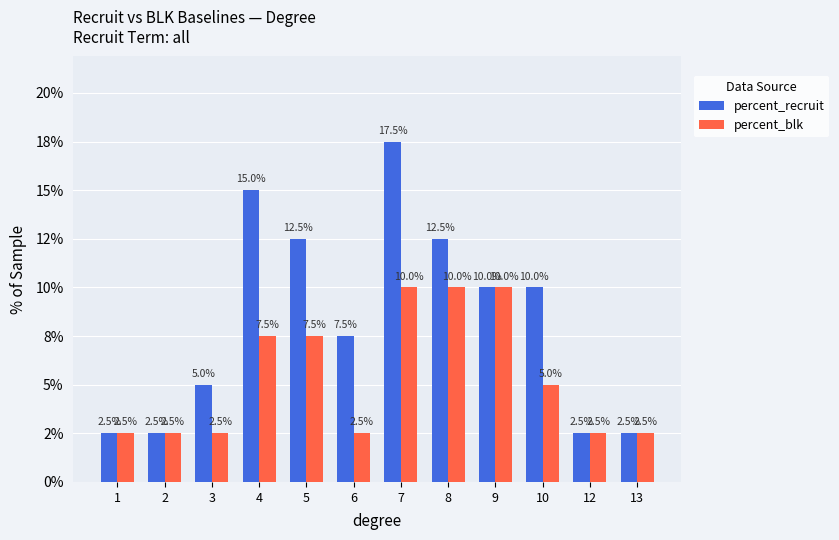

Are the bars grouped side by side (vs. stacked)?

Yes